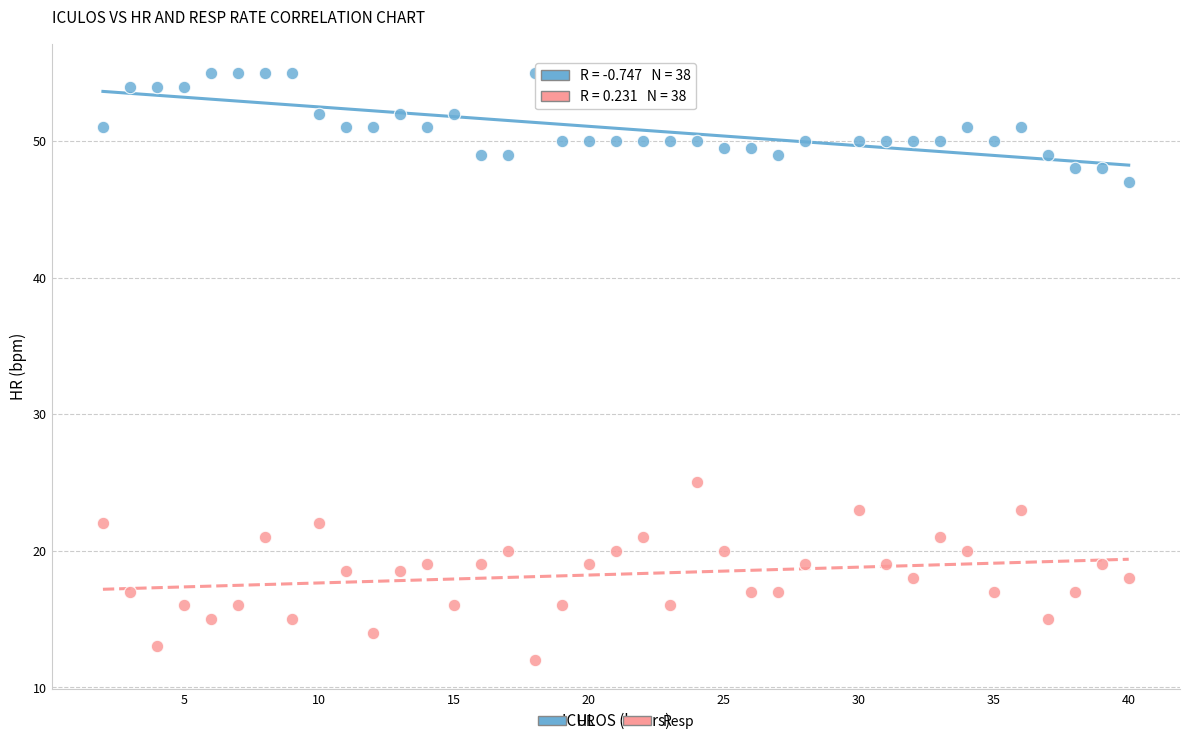

Which series contains the lowest Y value?

Resp